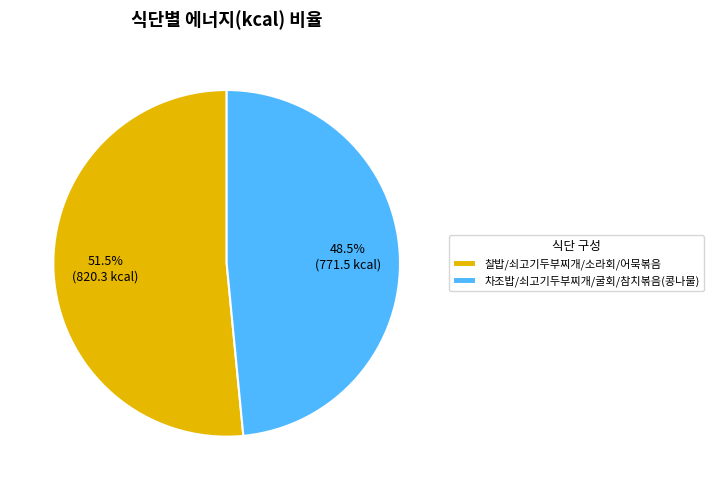

Between 찰밥/쇠고기두부찌개/소라회/어묵볶음 and 차조밥/쇠고기두부찌개/굴회/참치볶음(콩나물), which is larger?

찰밥/쇠고기두부찌개/소라회/어묵볶음